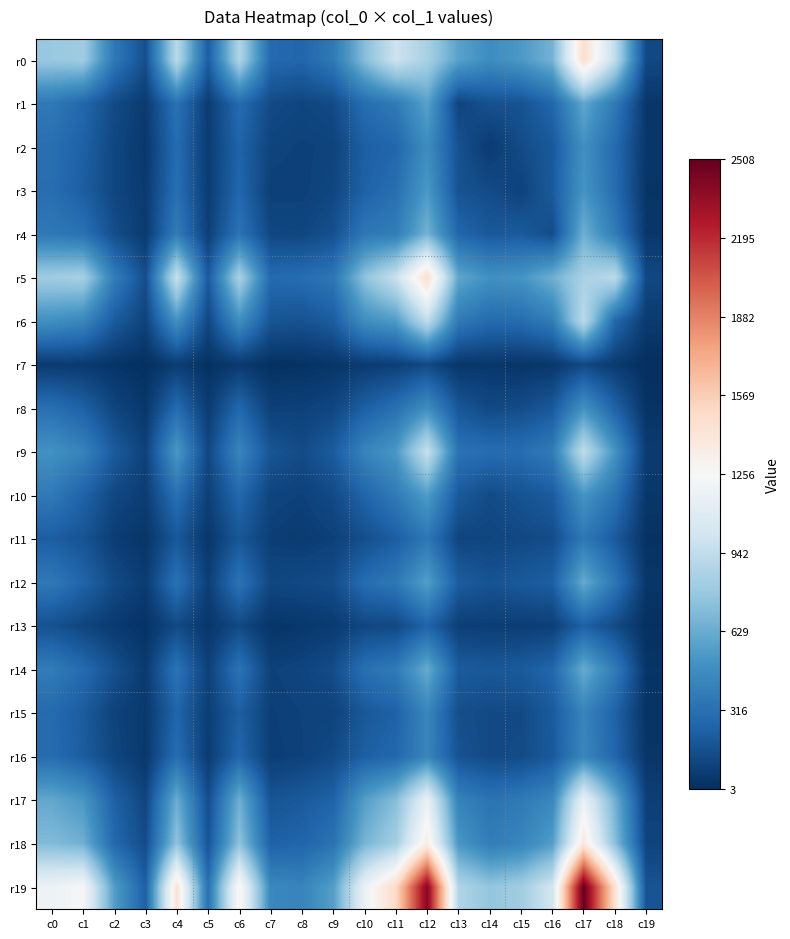

Between c11 and c14, which is larger?

c11